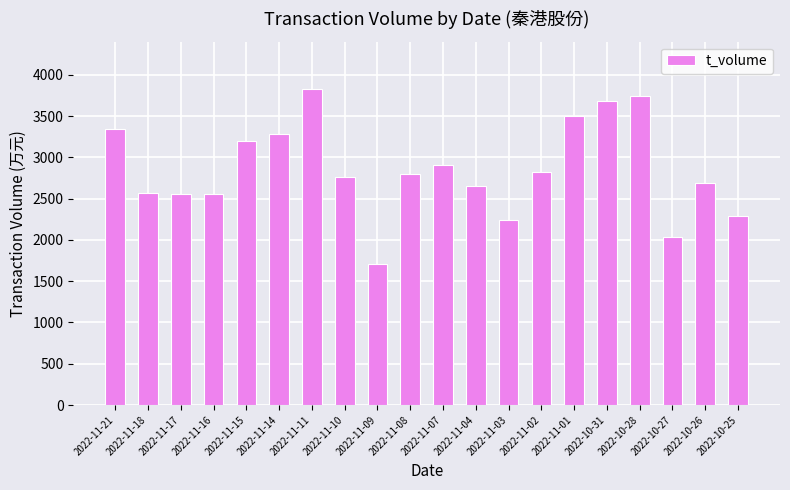

What is the change in value from 2022-11-11 to 2022-10-27?

-1795